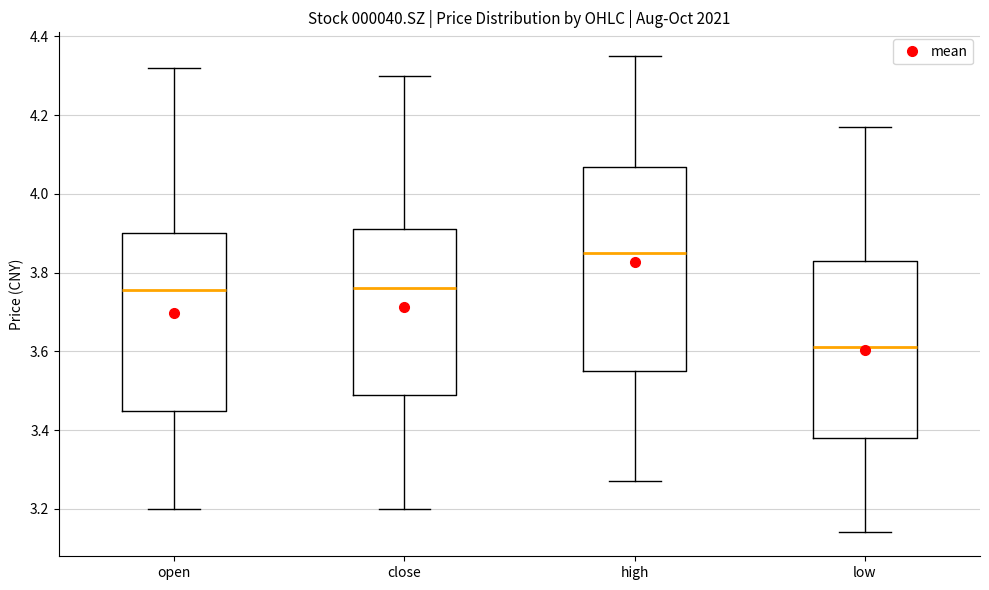

Comparing the boxes themselves (not the whiskers), which one is the tallest?

high